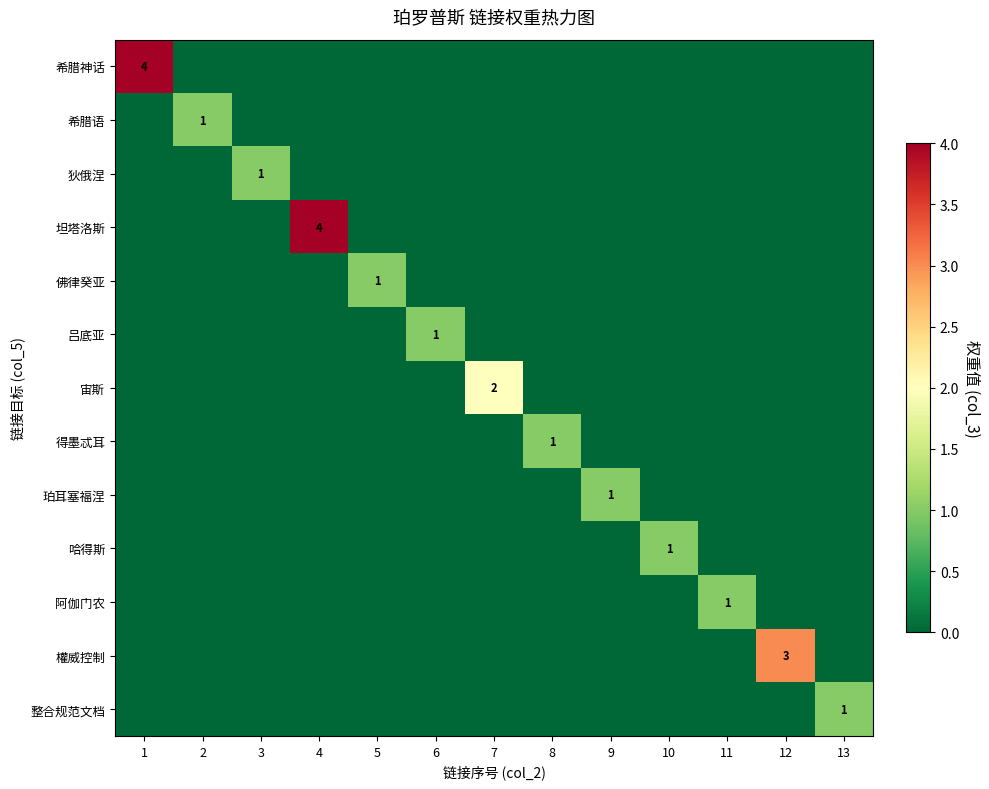

Rank the categories by 希腊神话 value from lowest to highest.

2, 3, 4, 5, 6, 7, 8, 9, 10, 11, 12, 13, 1